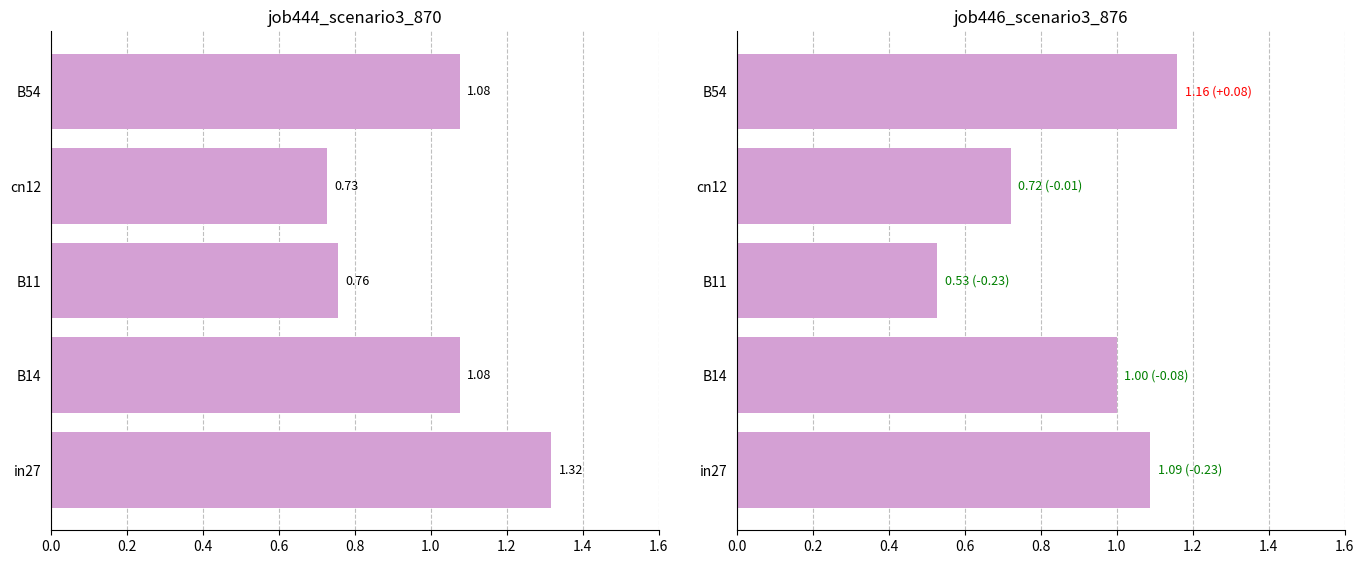

Which series has the largest total across all categories?

job444_scenario3_870